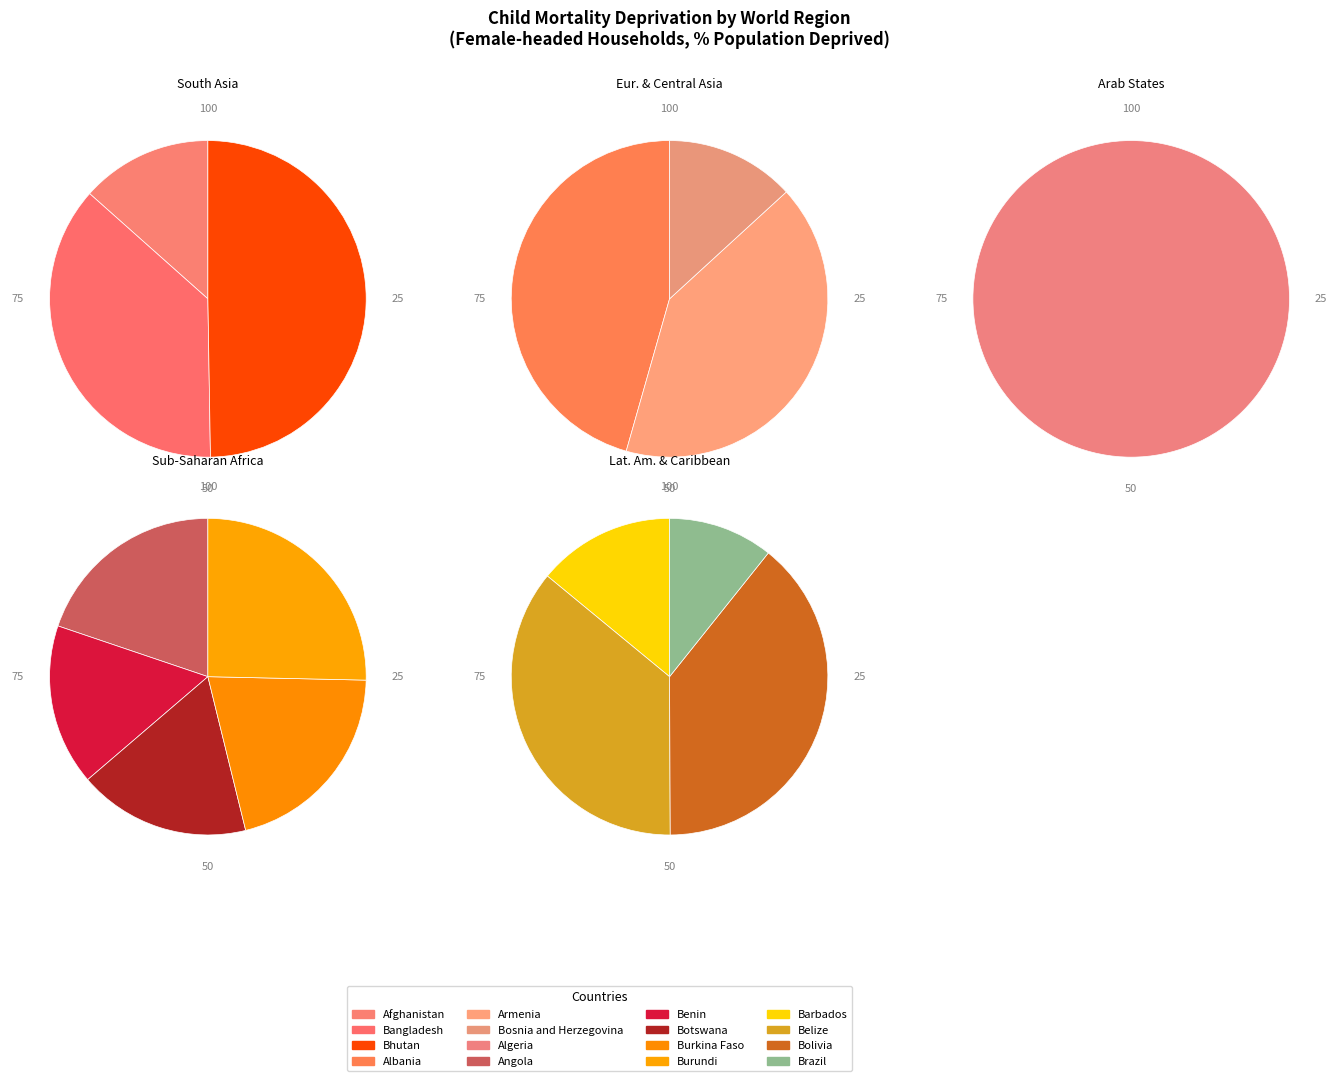

Which has a higher value, South Asia or Europe and Central Asia?

Europe and Central Asia